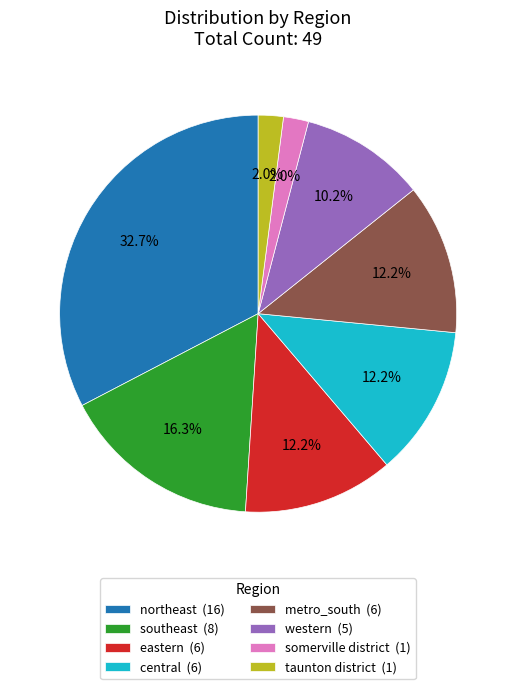

How much of the chart is everything except southeast?

83.7%